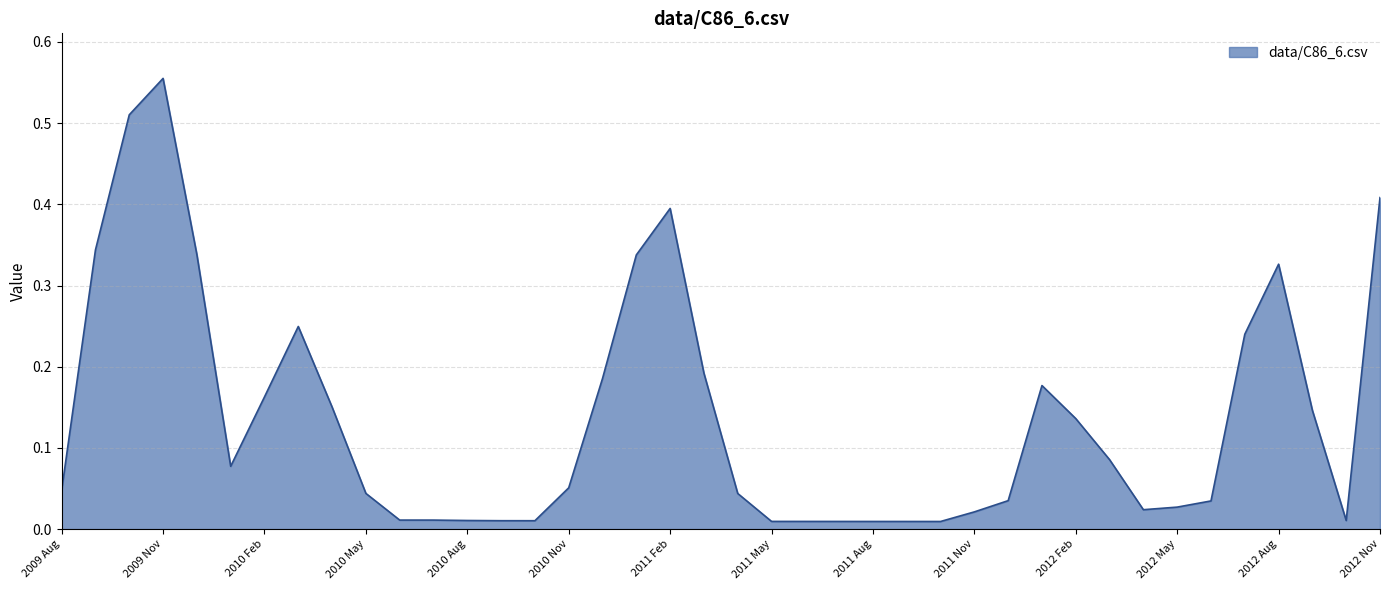

True or false: the data has more than 2 interior local peaks.

True